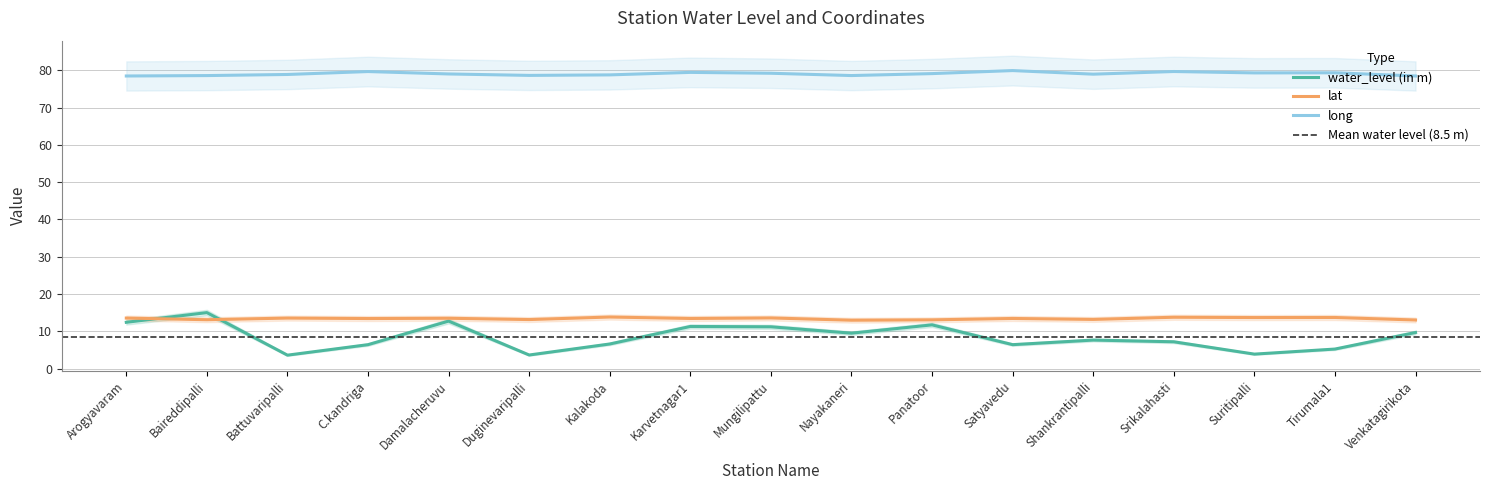

What are all the series names shown in the legend?

water_level (in m), lat, long